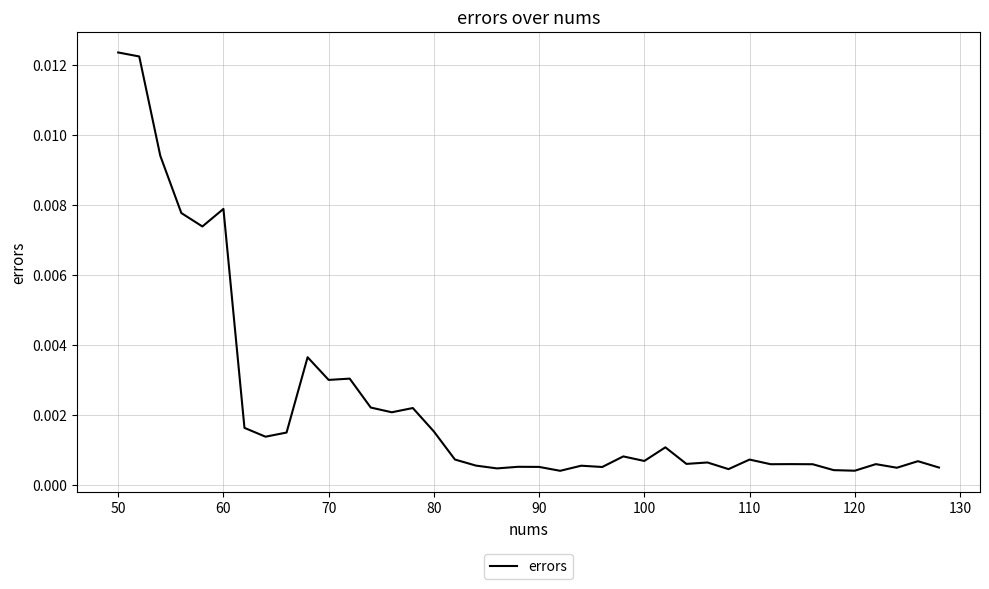

How many interior local peaks (higher than both neighbors) does the data have?

13